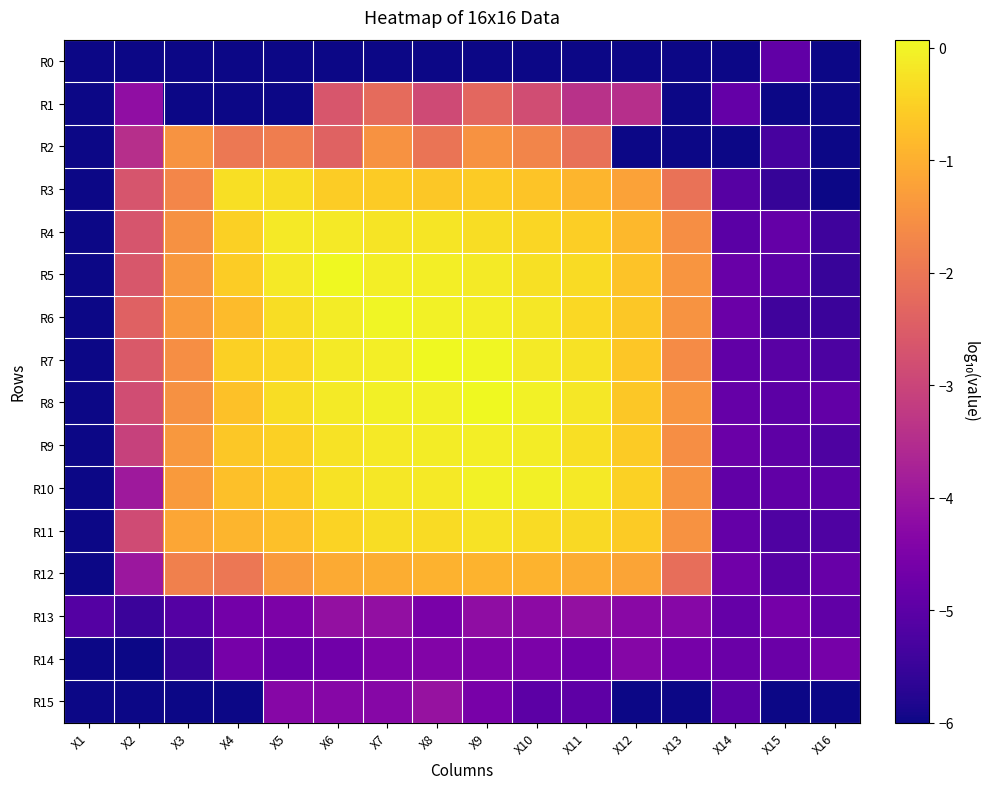

List the series in order of their peak value, highest first.

R5, R8, R7, R6, R10, R9, R4, R11, R3, R12, R2, R1, R15, R13, R14, R0